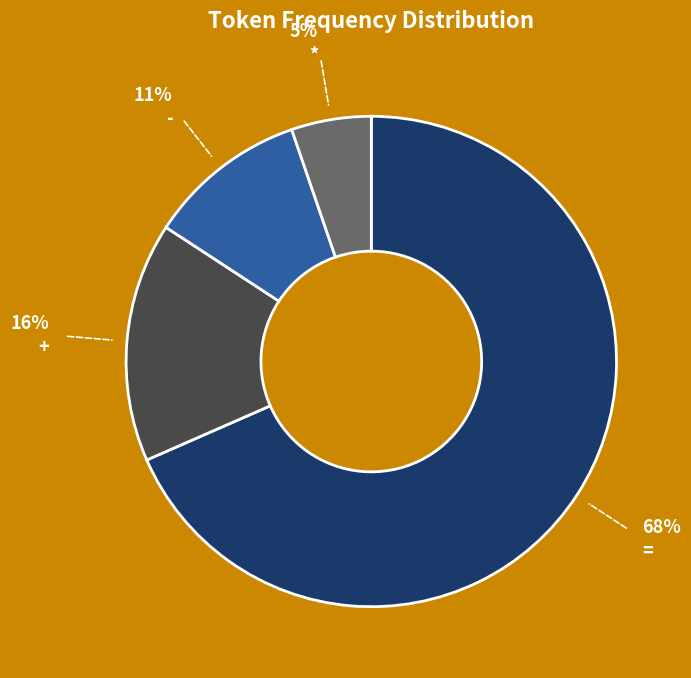

How many segments does this pie chart have?

4